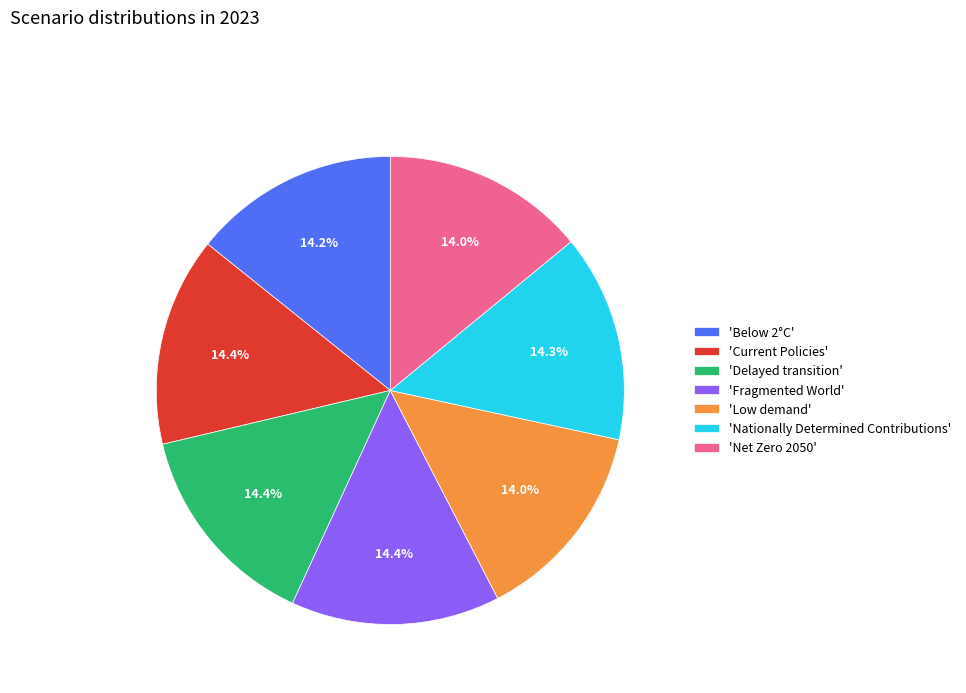

Is 'Low demand' the majority of the pie?

No